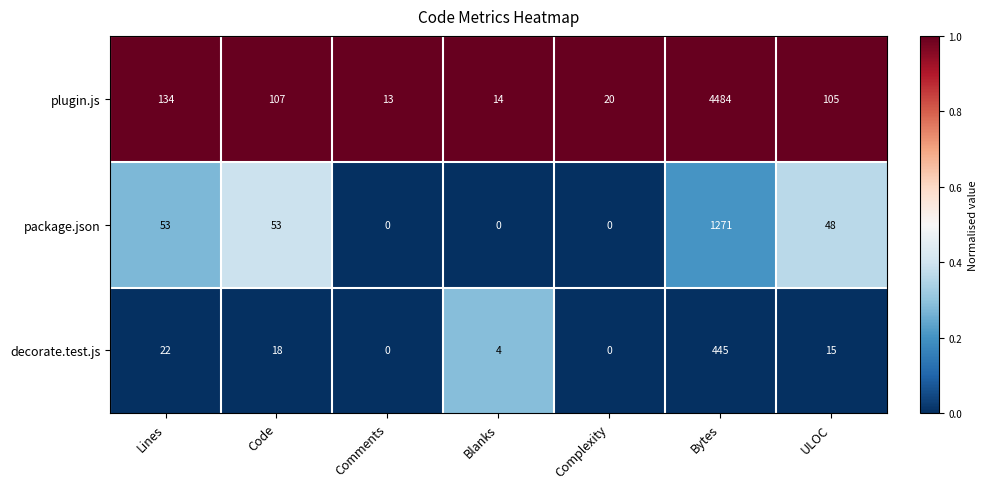

Which series has the widest spread of values?

plugin.js